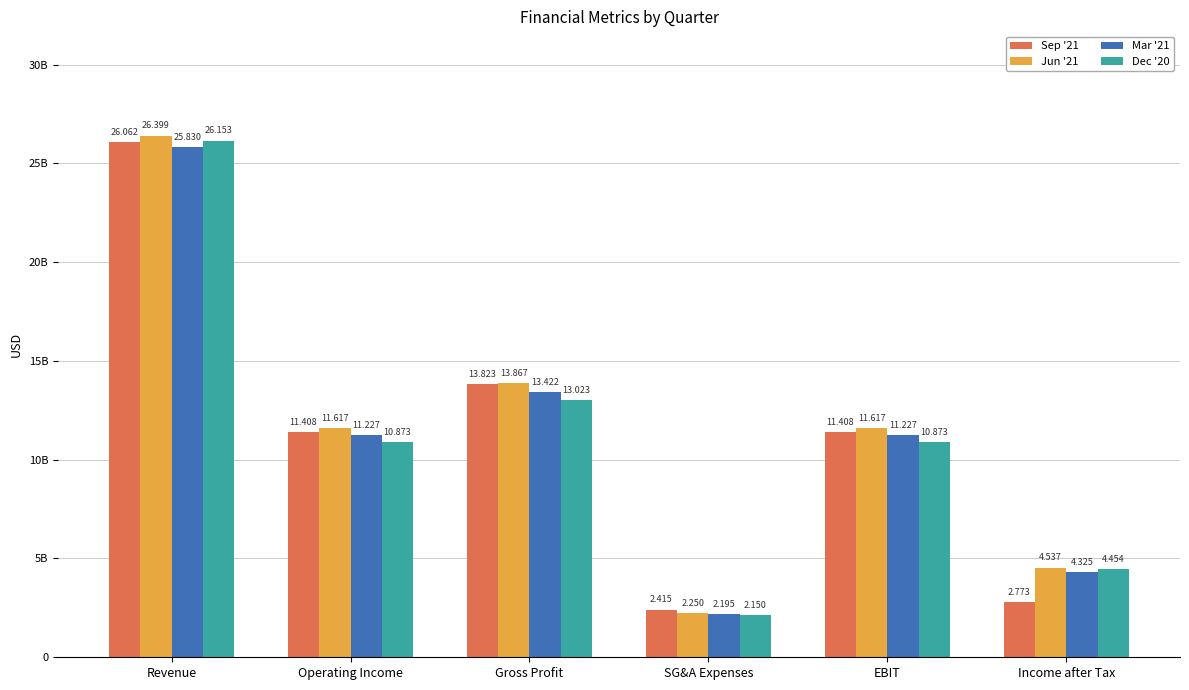

Where does the Dec '20 series first go above 10873000000?

Revenue